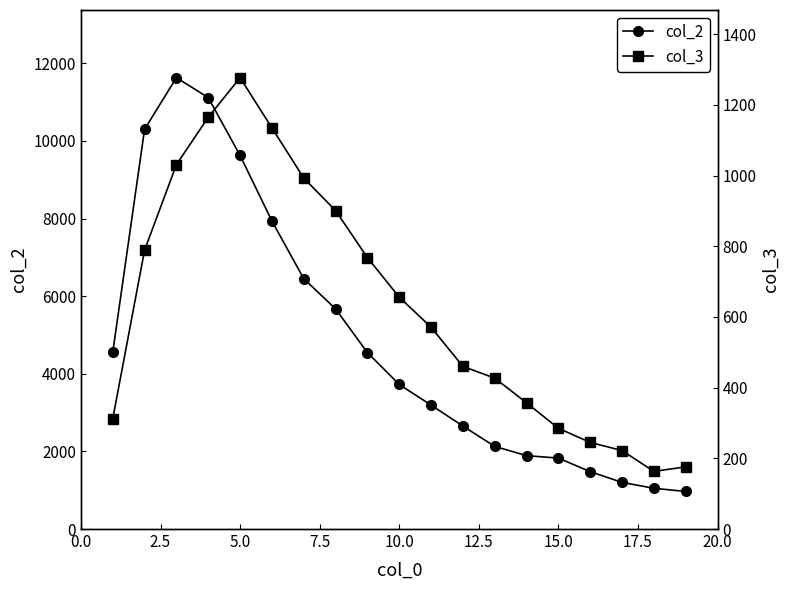

What is the lowest value of the col_2 series?

968